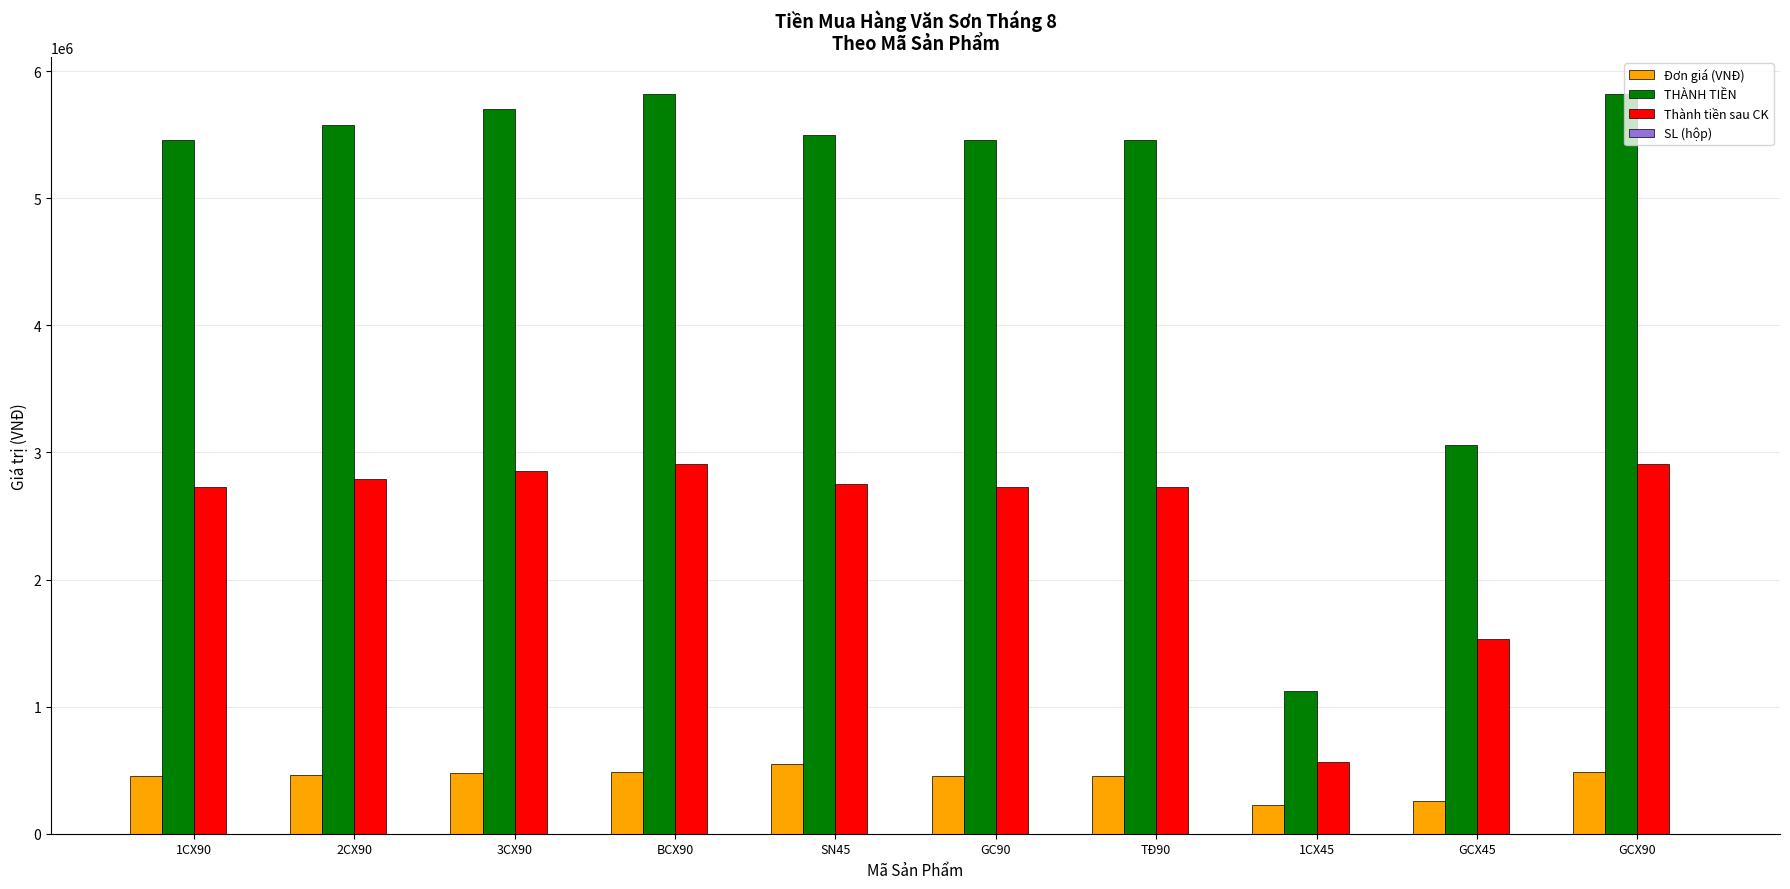

What is the highest value of the Đơn giá (VNĐ) series?

550000